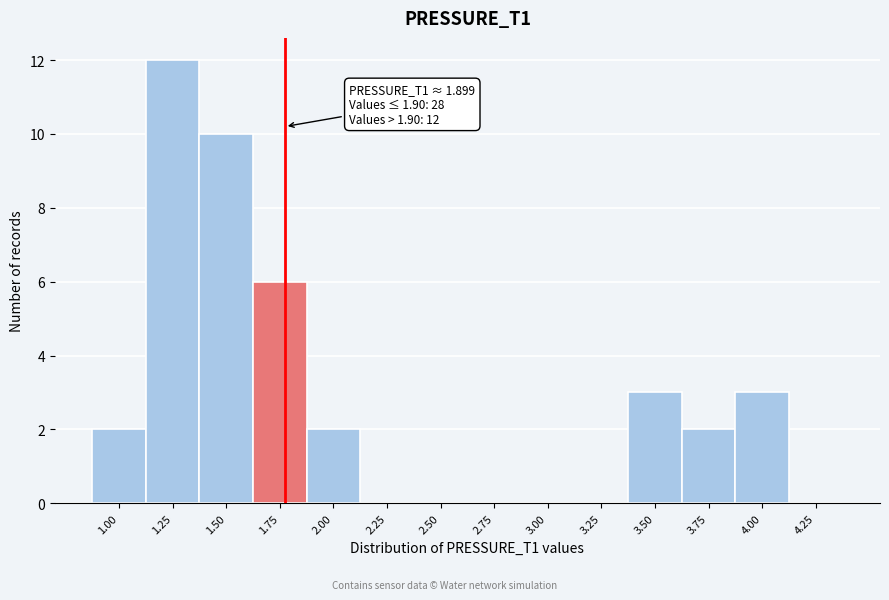

Reading right to left, extract all data points from this chart.

4.25=0	4.00=3	3.75=2	3.50=3	3.25=0	3.00=0	2.75=0	2.50=0	2.25=0	2.00=2	1.75=6	1.50=10	1.25=12	1.00=2